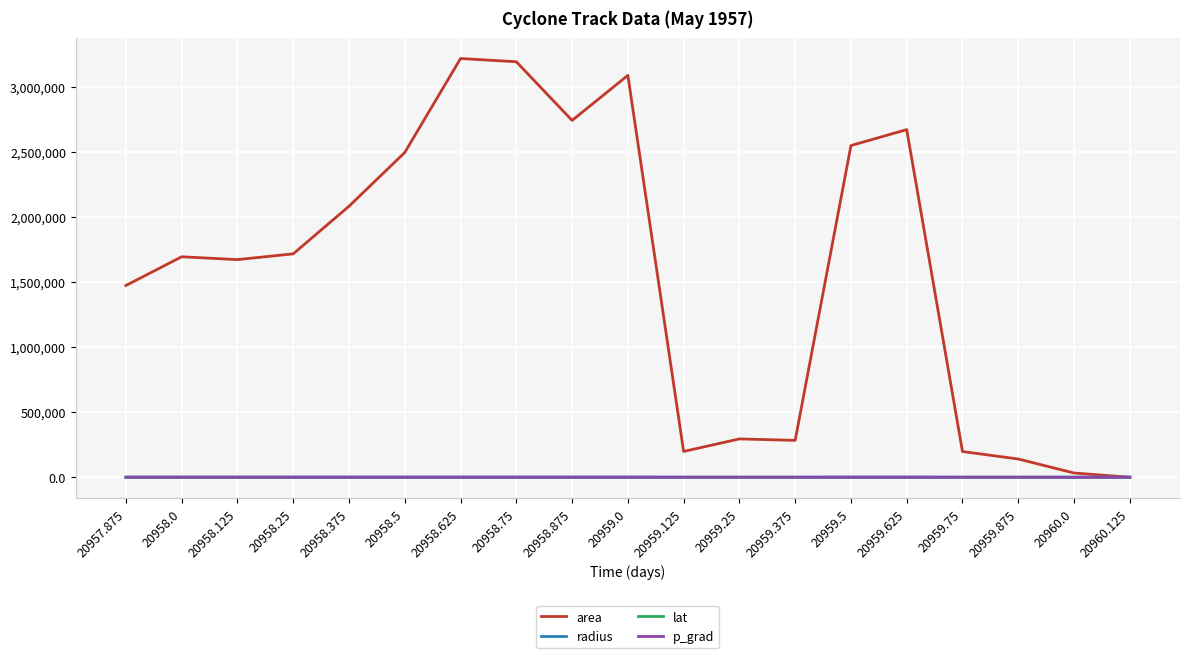

True or false: radius has more than 1 points higher than both neighbors.

True